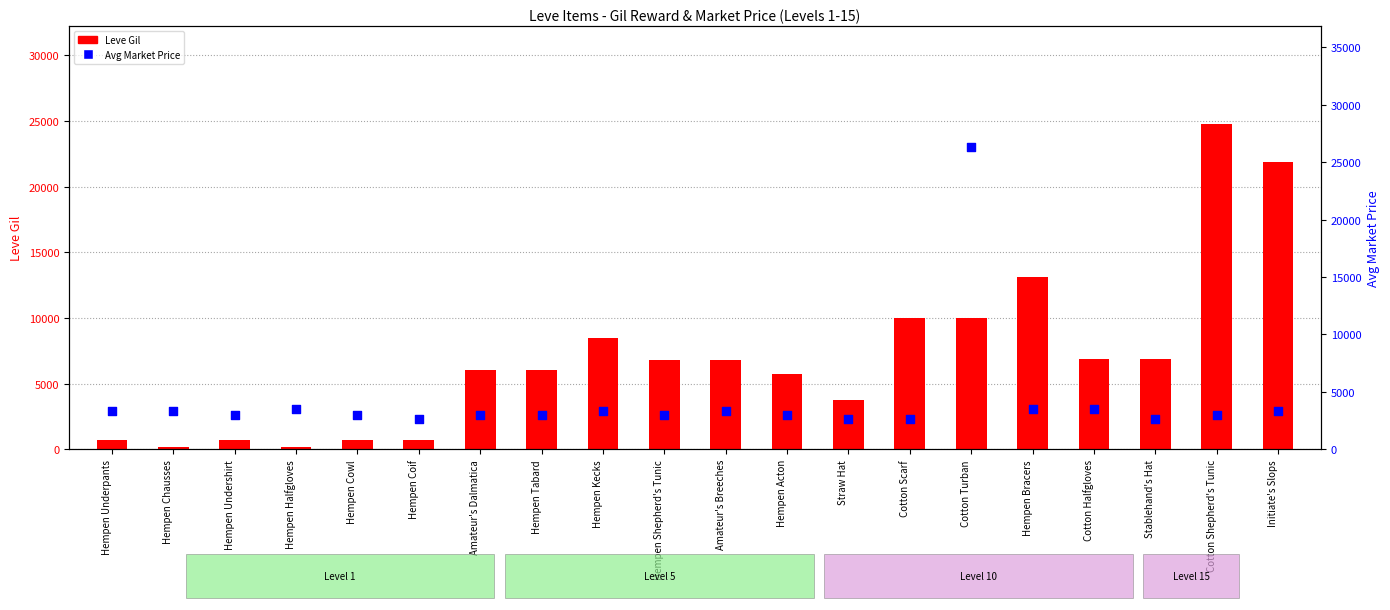

Which series has the largest total across all categories?

Leve Gil